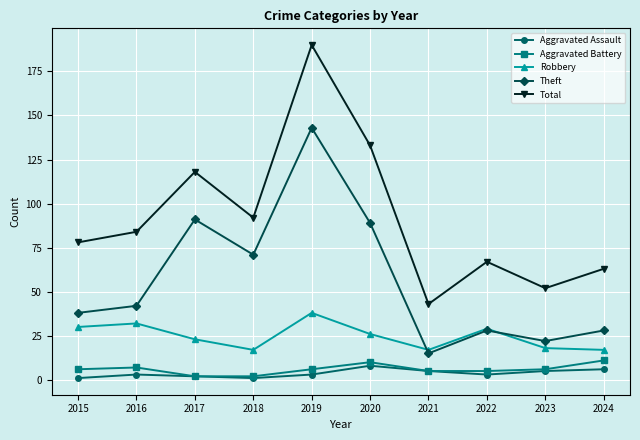

In Aggravated Battery, how many points are higher than both neighbors (excluding endpoints)?

2